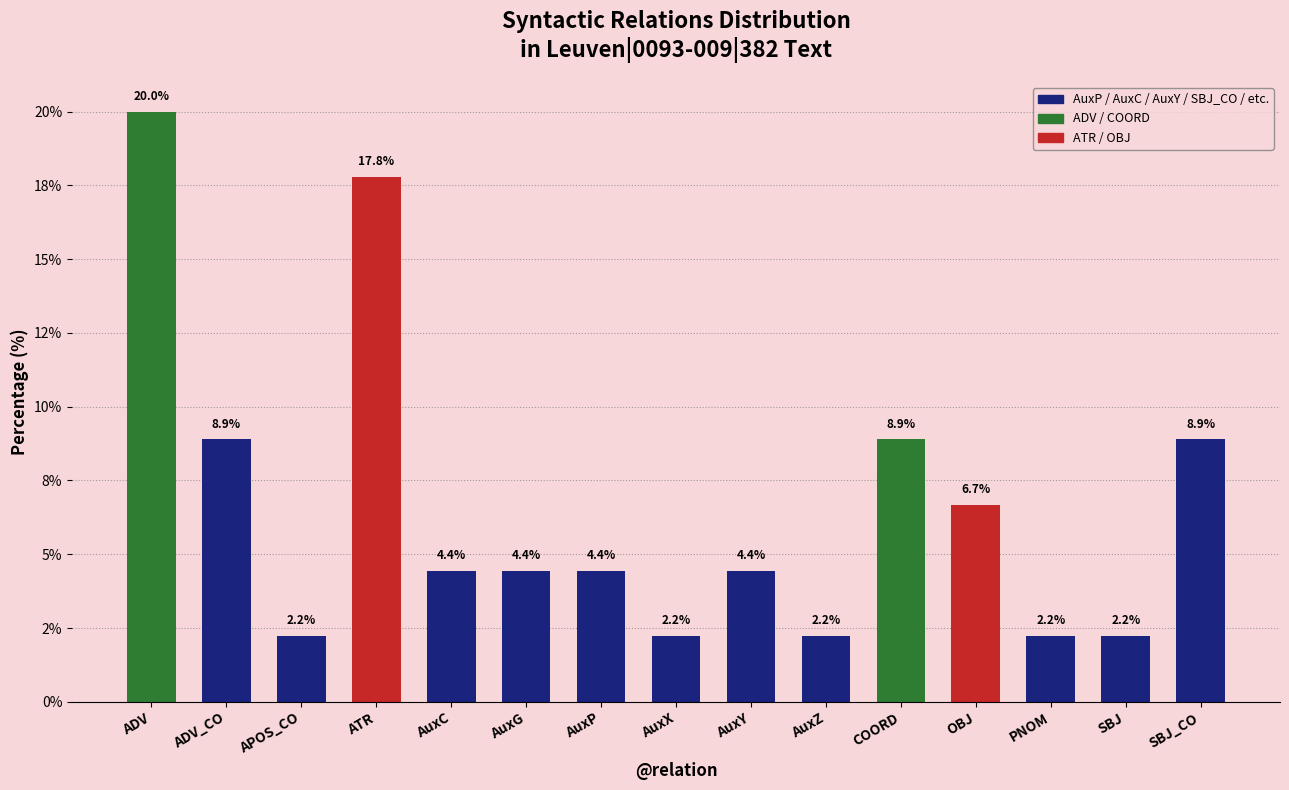

Where is the data nearest to the value 11?

ADV_CO